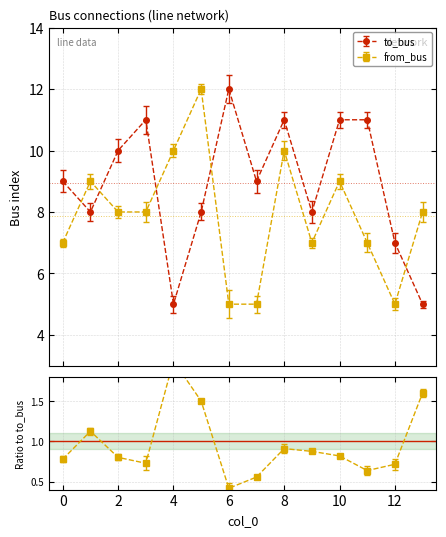

How many lines are shown in the chart?

2